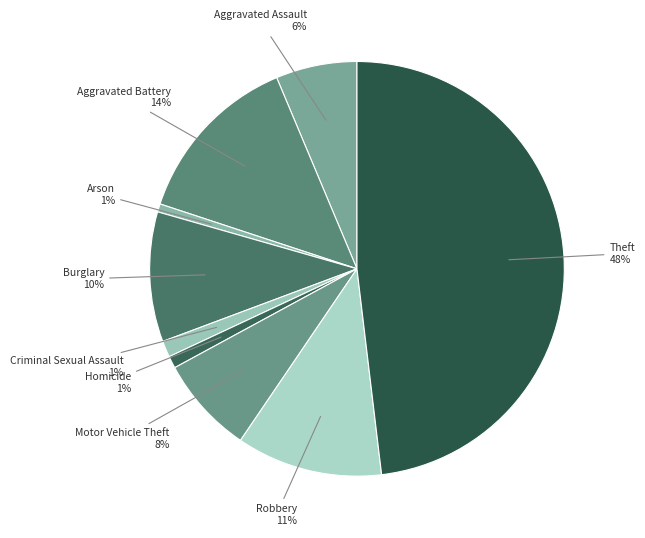

Does Aggravated Assault represent more than half of the total?

No